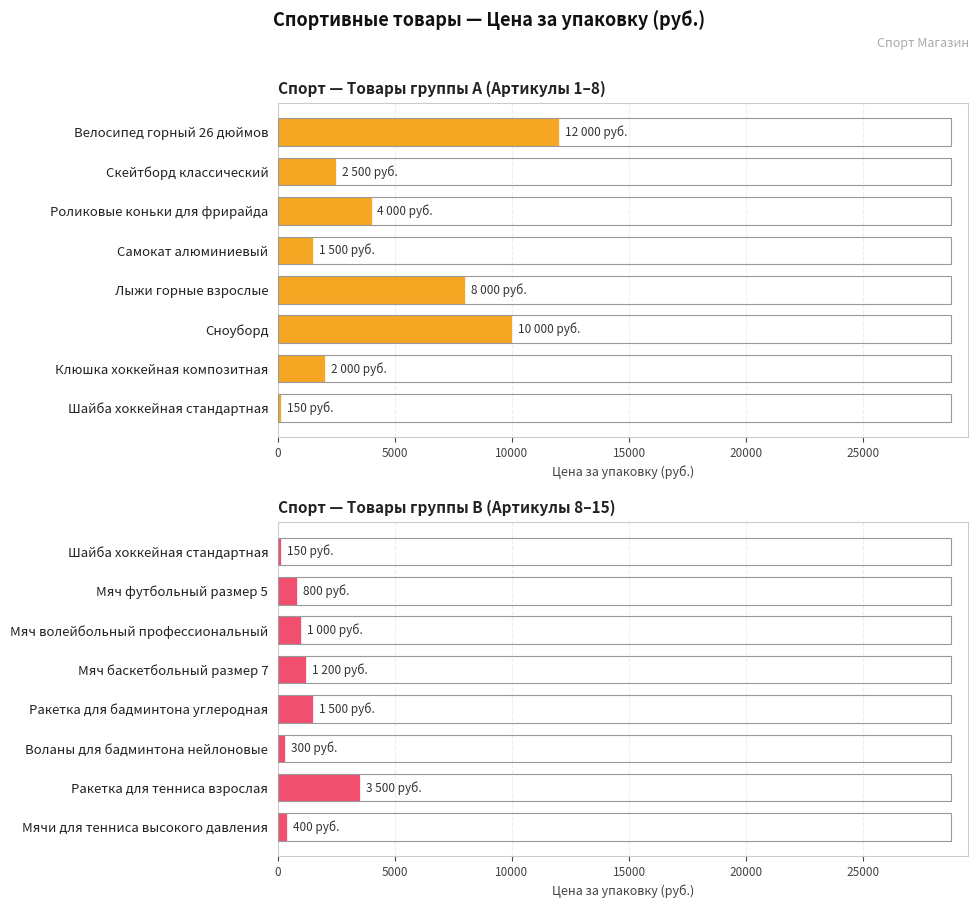

How many values in the Спорт — Товары группы B (Артикулы 8–15) series are below 1000?

4